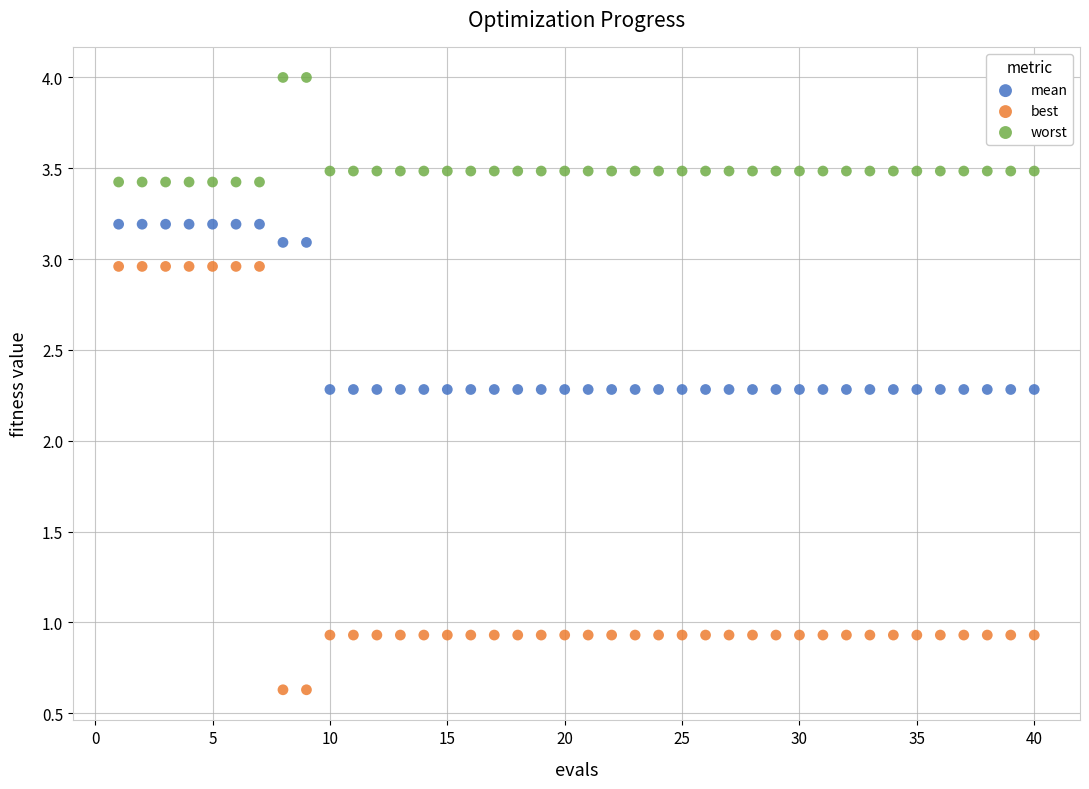

What is the X range (max minus min) for the scatter plot?

39.0